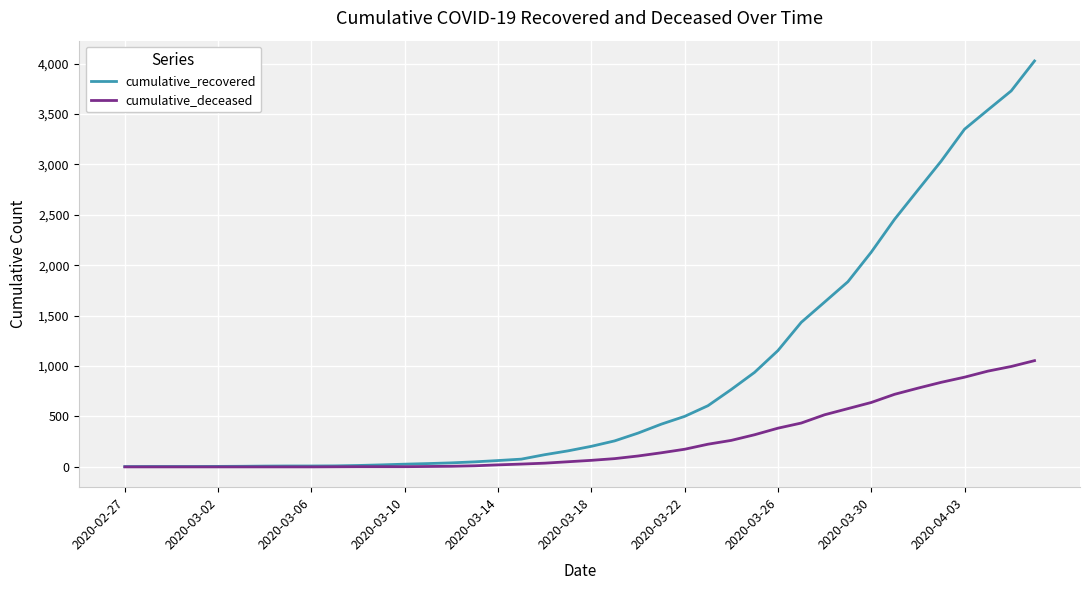

Which series has the largest total across all categories?

cumulative_recovered